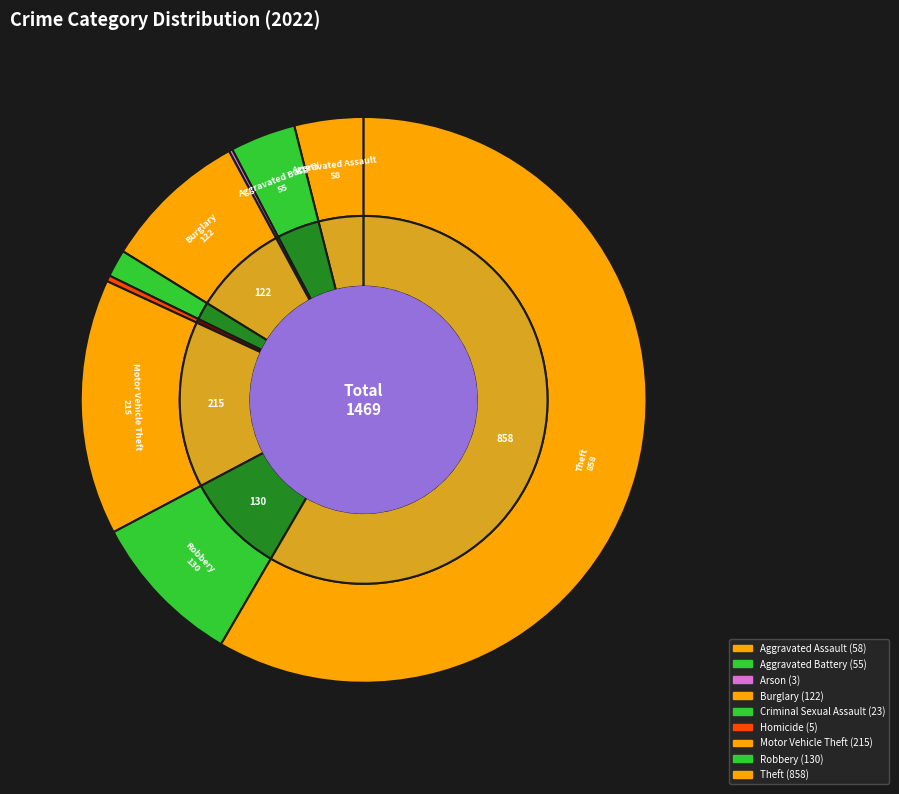

What is the largest slice in the pie chart?

Theft